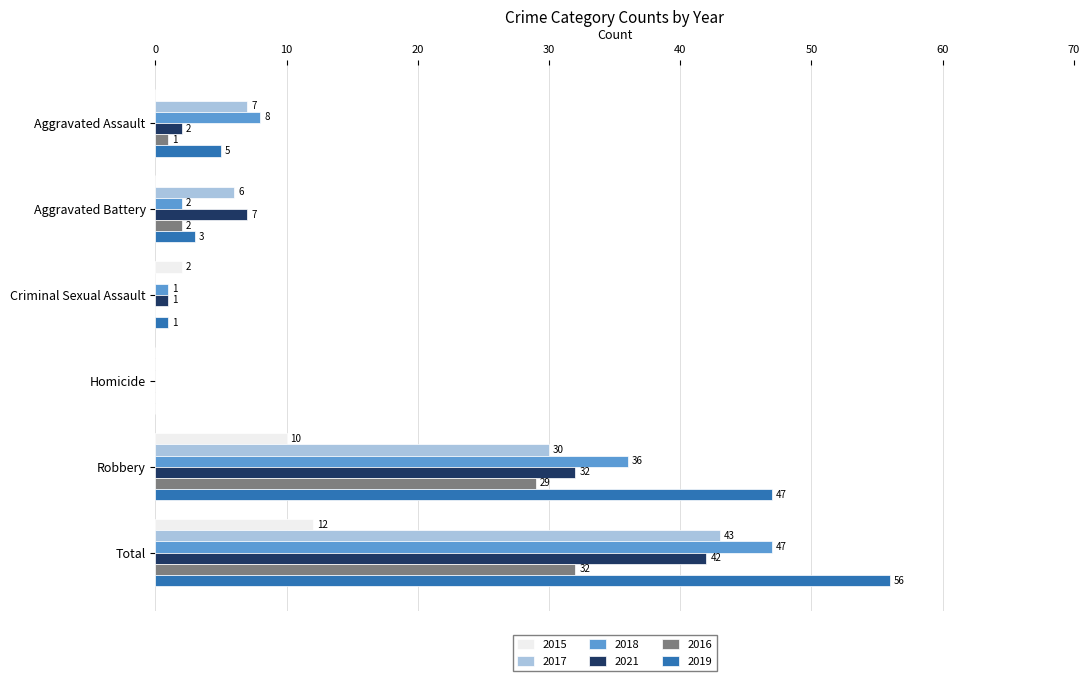

Which series has the largest total across all categories?

2019